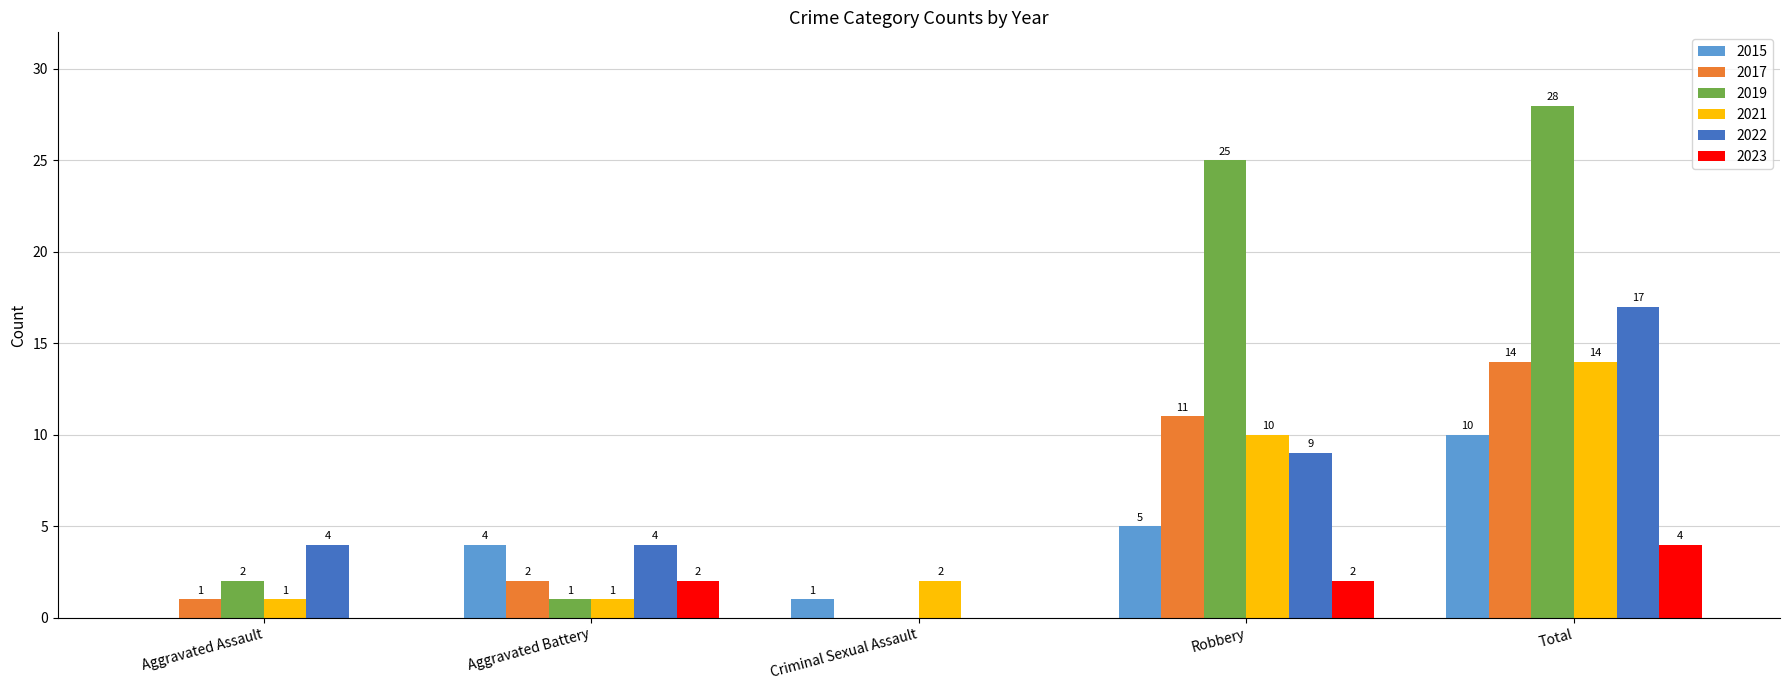

The value of 2015 at Criminal Sexual Assault is 1. True or false?

True